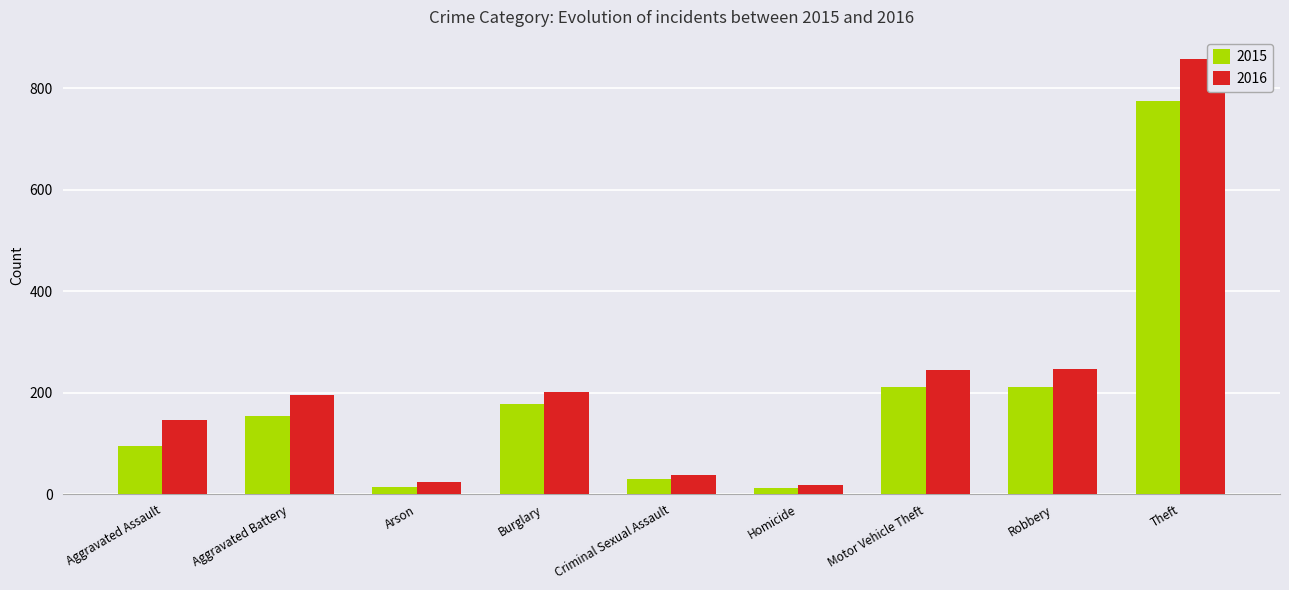

Is the value of 2016 at Aggravated Battery greater than the value of 2015 at Aggravated Assault?

Yes